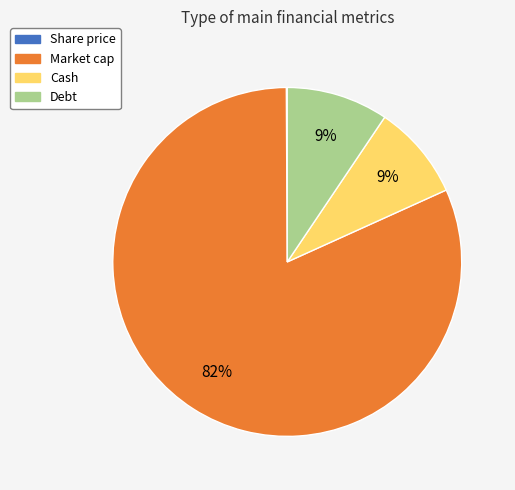

To the nearest percent, what percentage of the pie is Cash?

9%